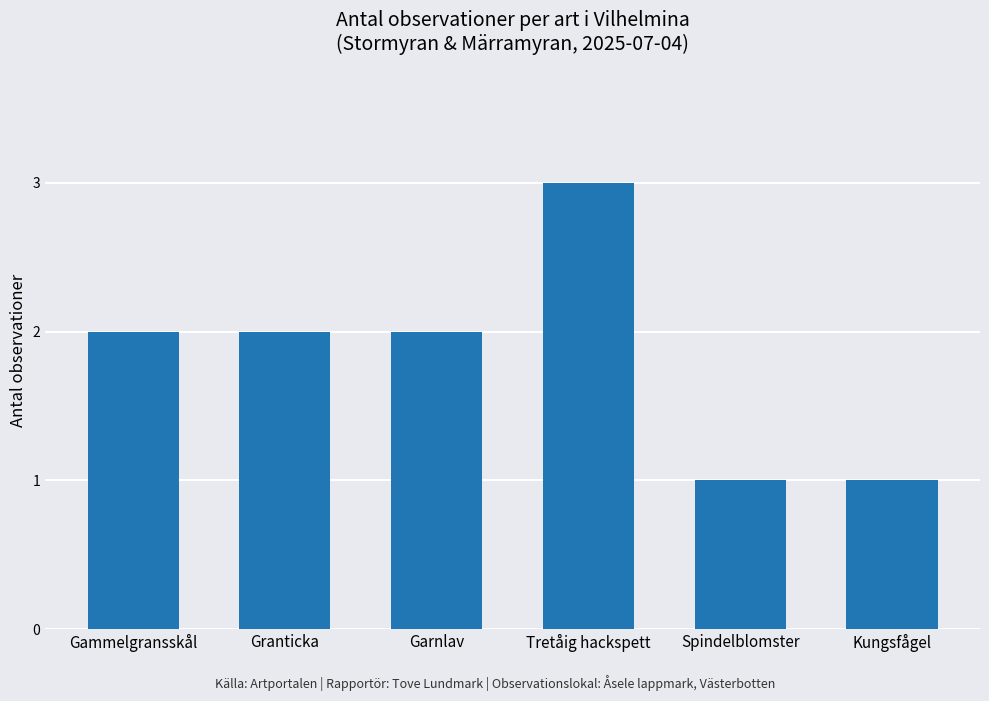

Read the value at Tretåig hackspett.

3